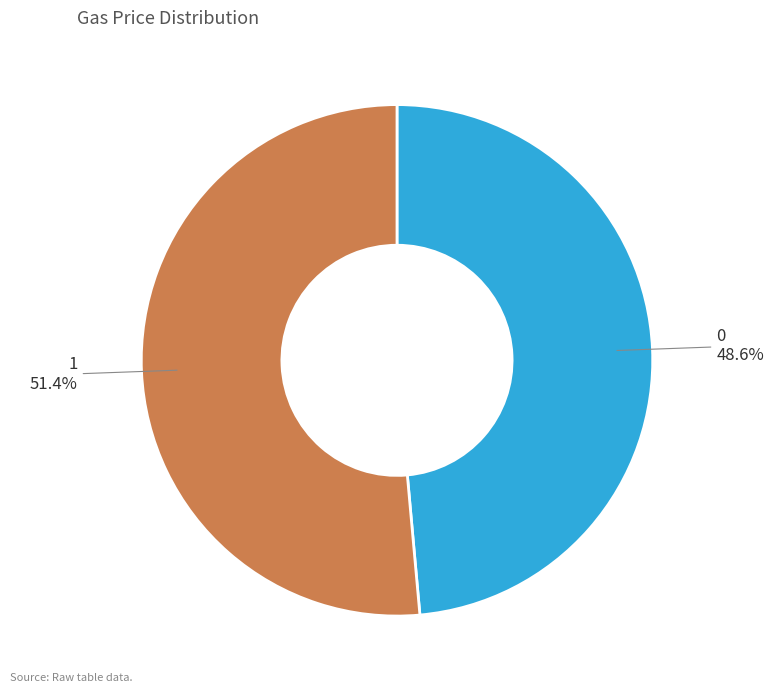

Is it true that 0 is 42% of the pie?

False